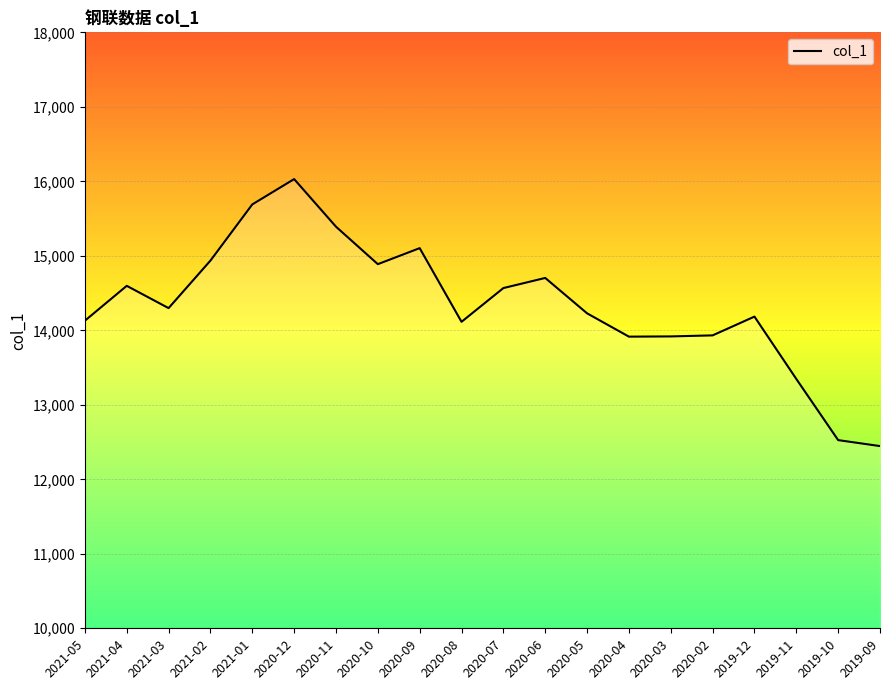

Is it true that the value at 2021-01 is 15690?

True